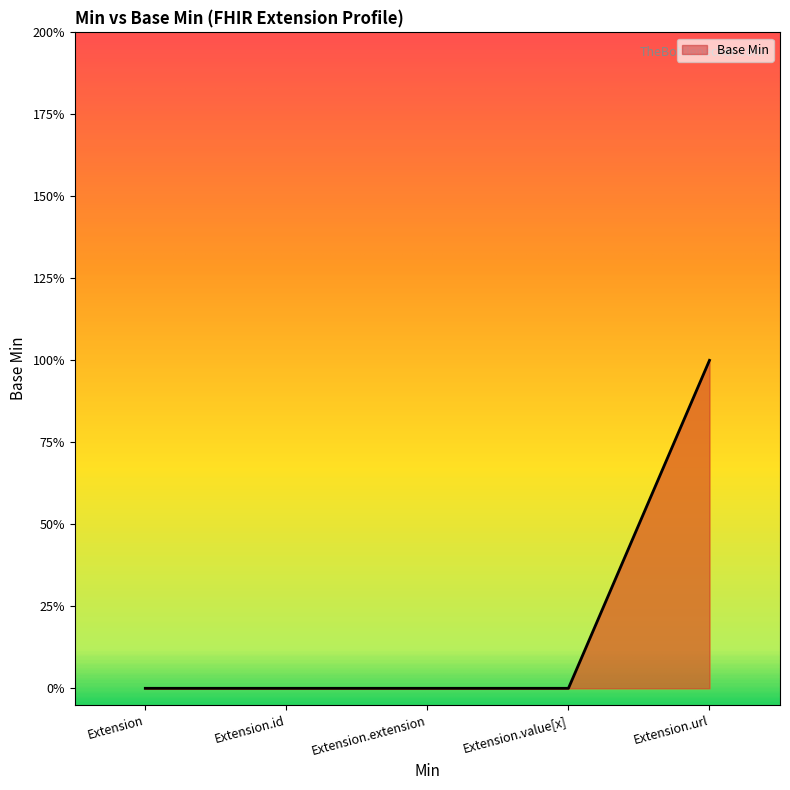

Rank the categories by value from lowest to highest.

Extension, Extension.id, Extension.extension, Extension.value[x], Extension.url